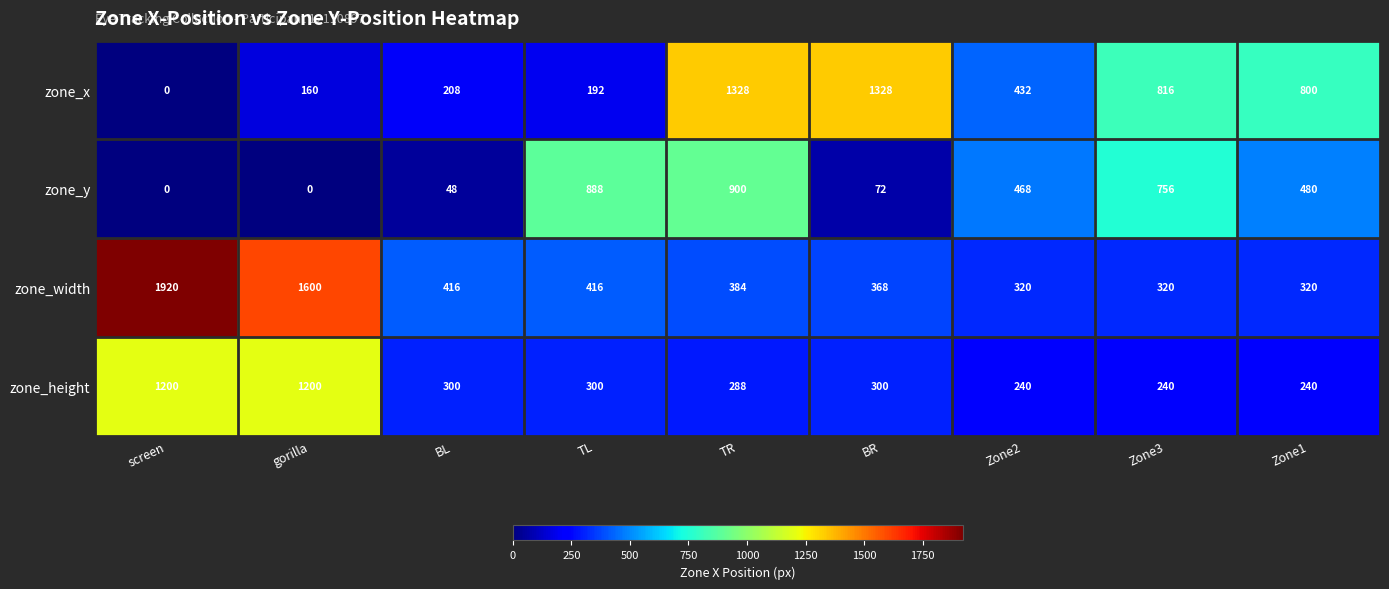

What is the approximate value of zone_width at Zone3?

320